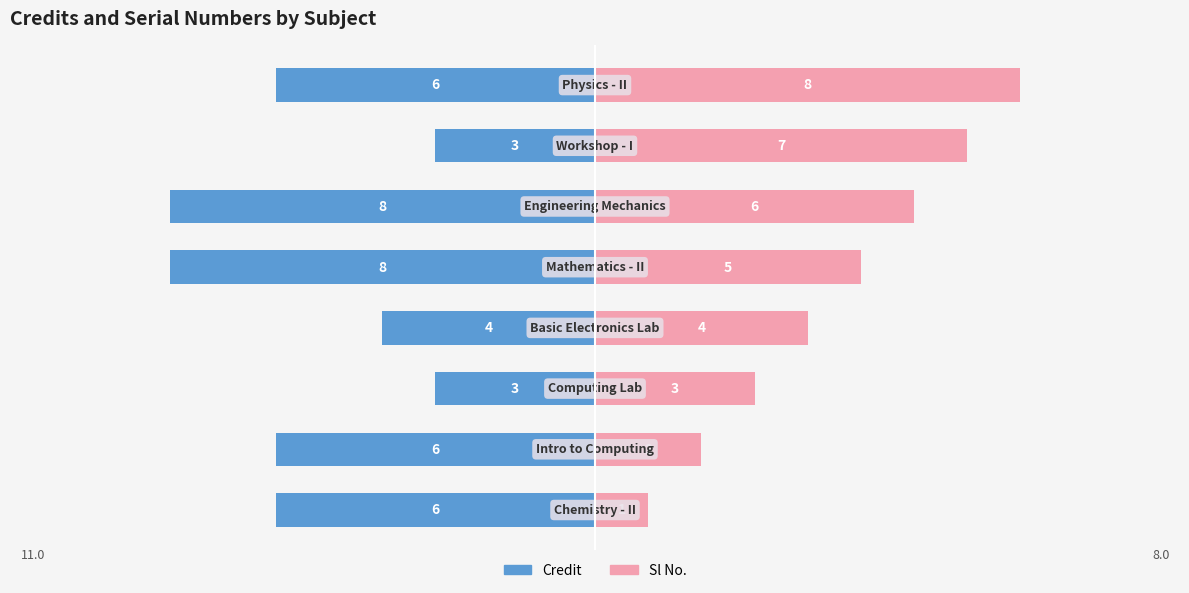

Reading left to right, extract all data points from this chart.

Credit: -6	-6	-3	-4	-8	-8	-3	-6
Sl No.: 1	2	3	4	5	6	7	8